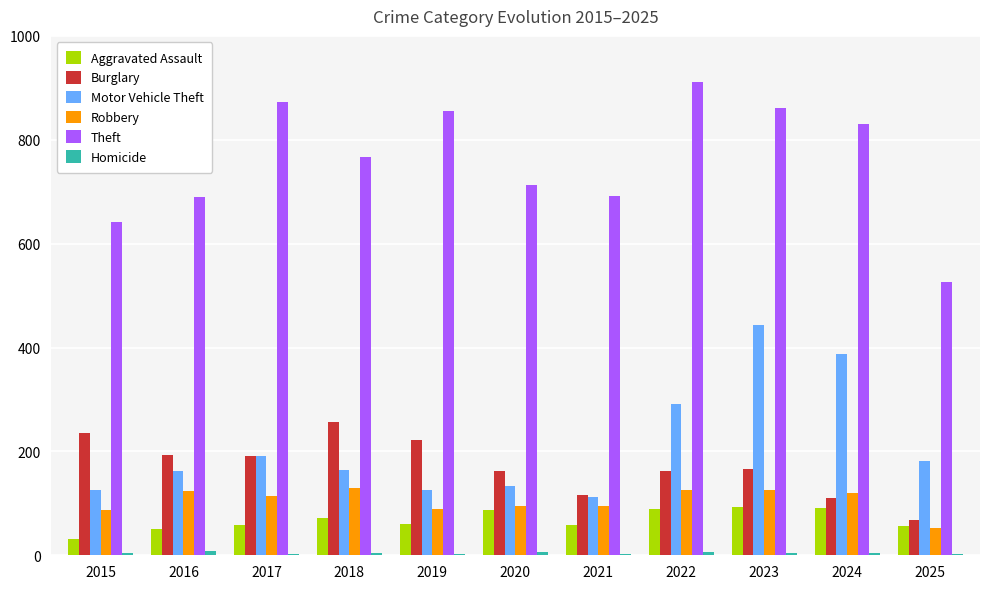

True or false: Burglary has a value of 366 at 2018.

False